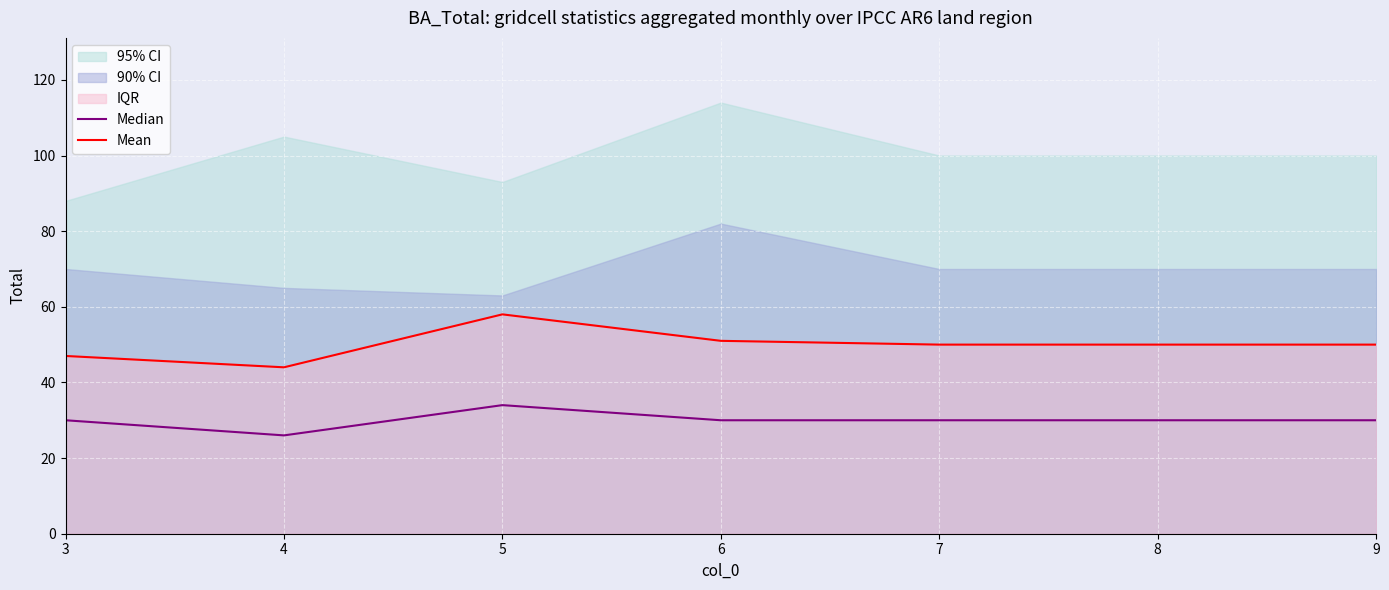

Which series has the largest range (max minus min)?

Mean